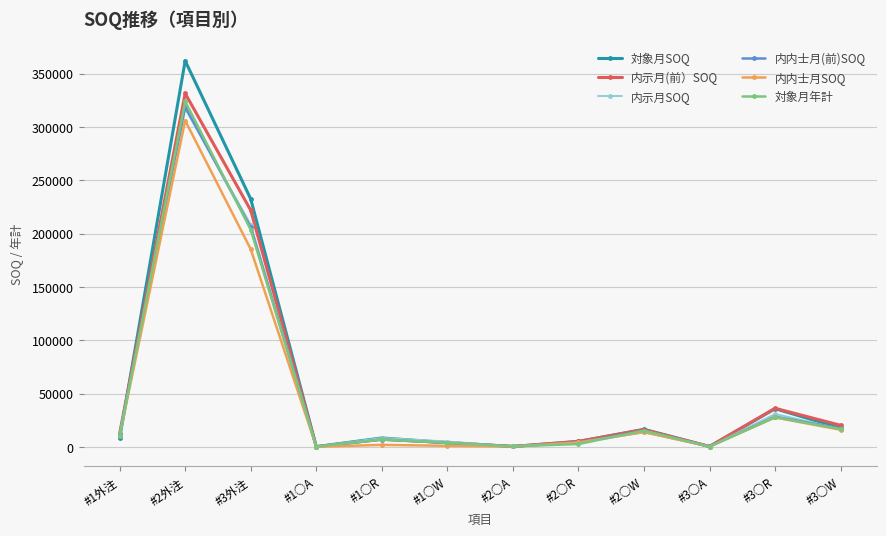

What is the highest value of the 内示月(前）SOQ series?

331455